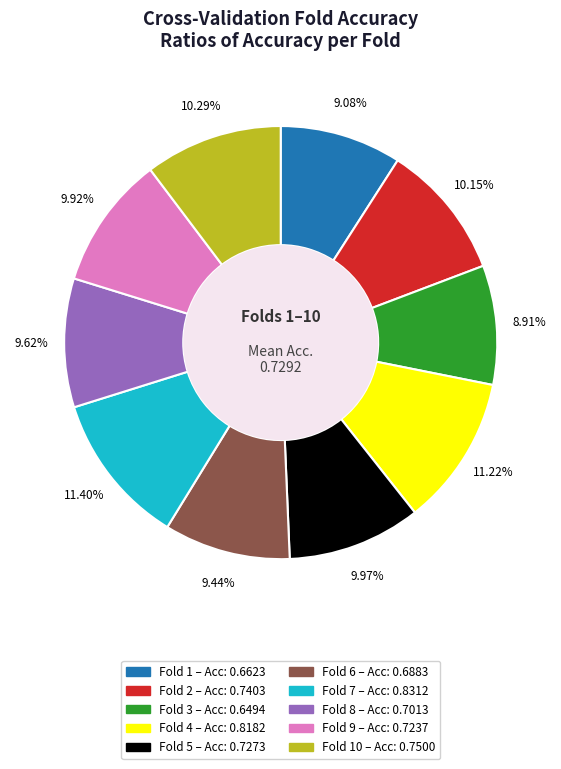

Is there any slice that represents more than half of the pie?

No